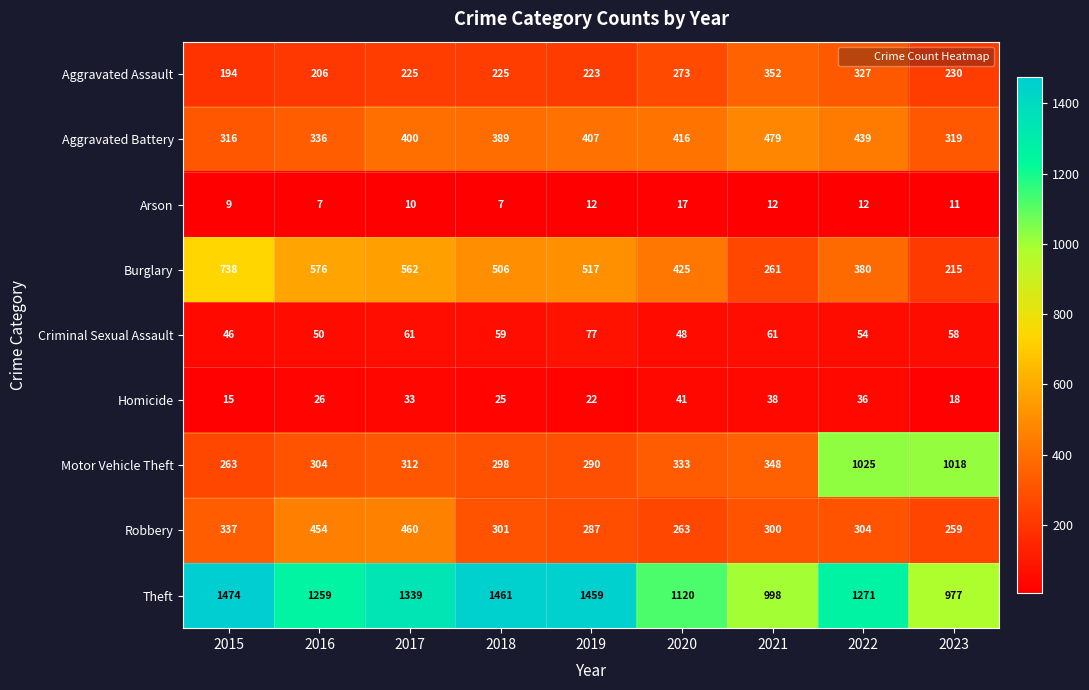

True or false: Burglary has a value of 365 at 2021.

False